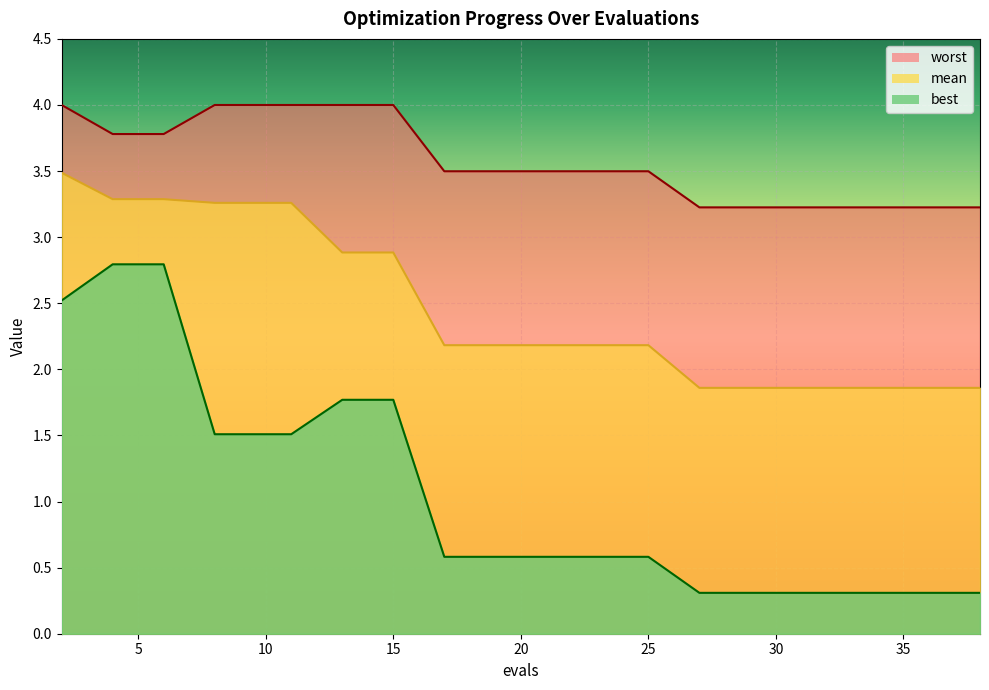

What is the value of the worst point at the 19th from the left?

3.2